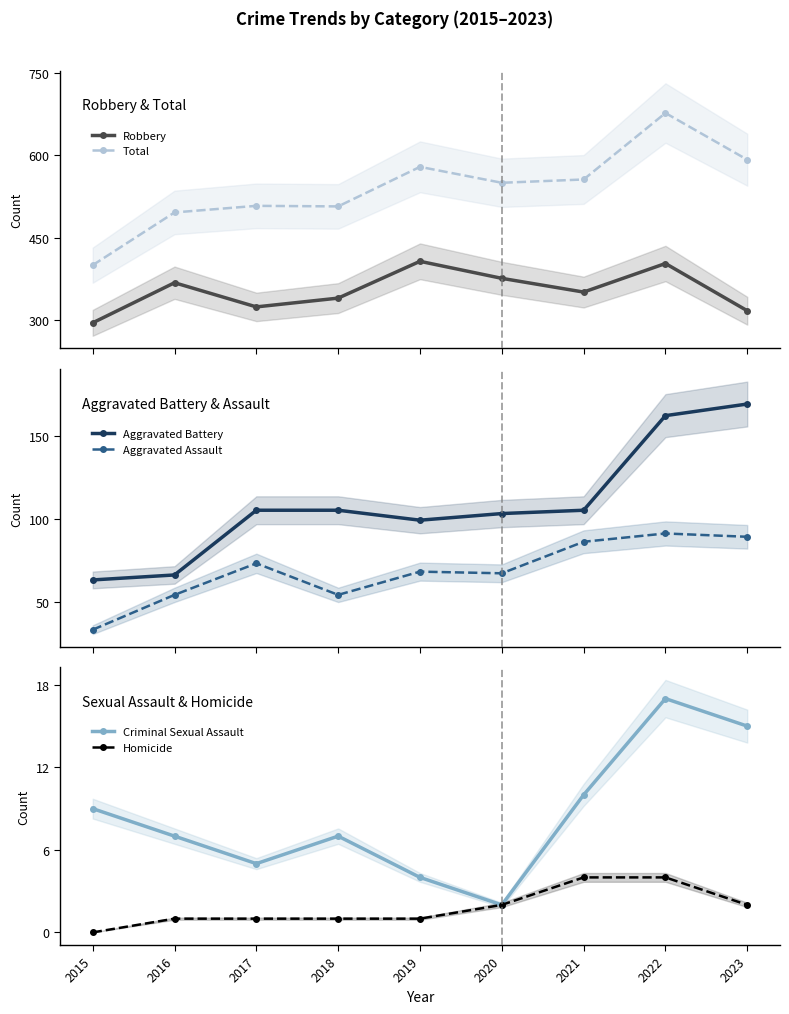

What is the highest value of the Homicide series?

4